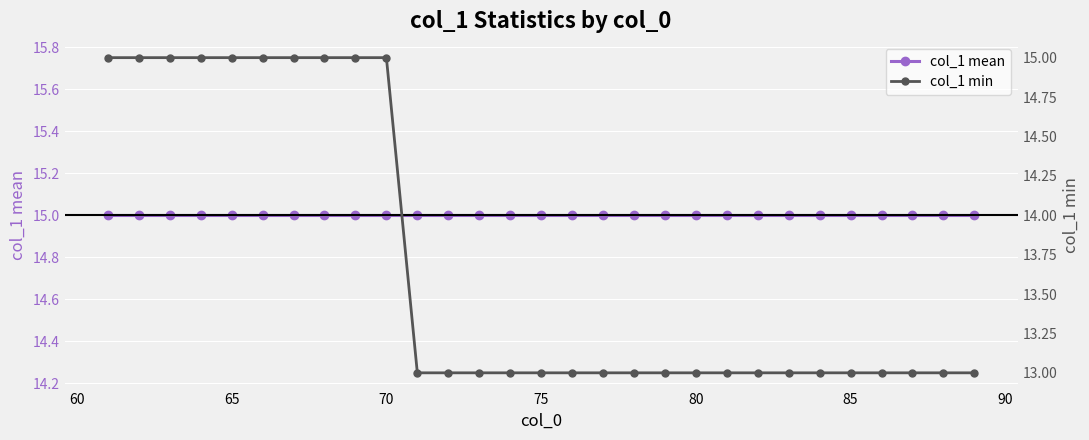

True or false: col_1 min and col_1 mean cross at least once.

False